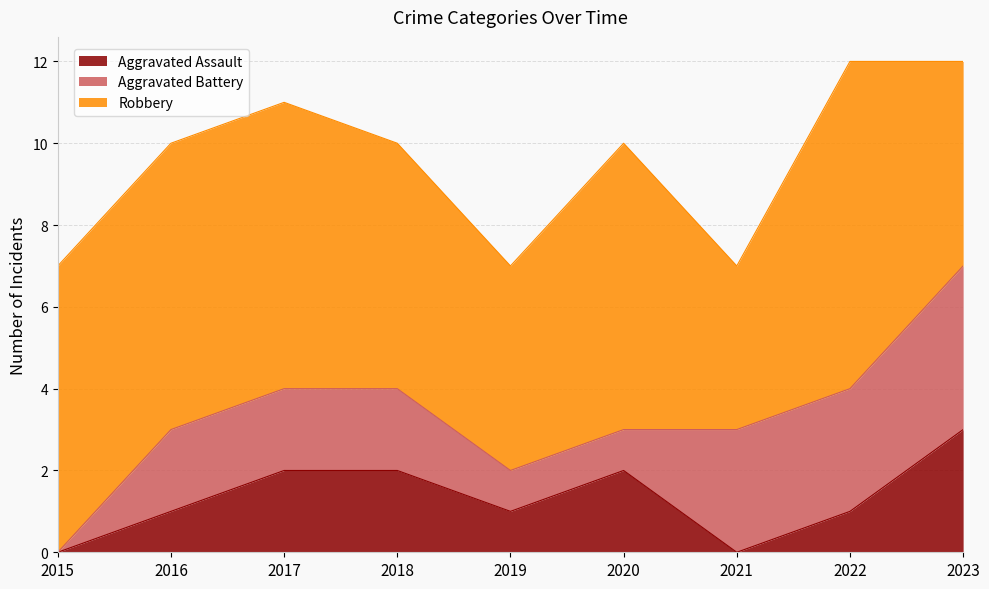

At which category is the sum across all series the highest?

2022